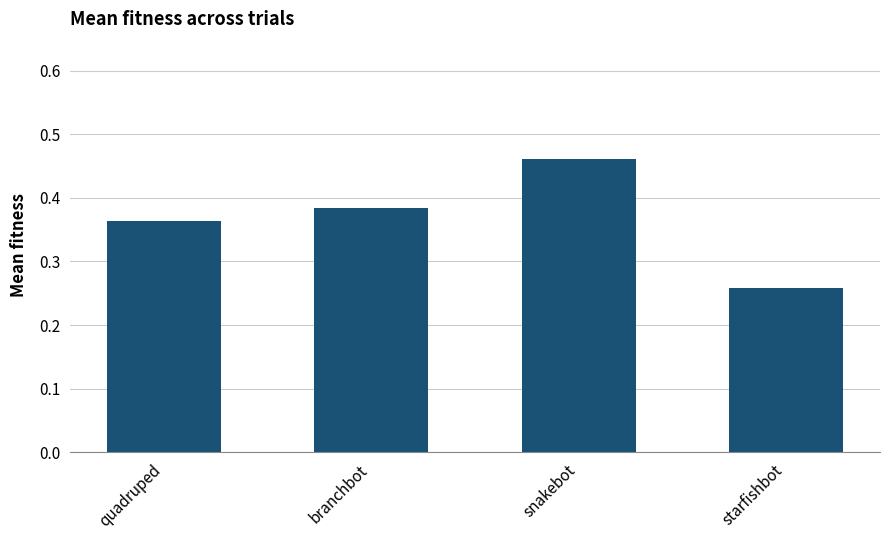

What is the label of the 4th bar from the left?

starfishbot